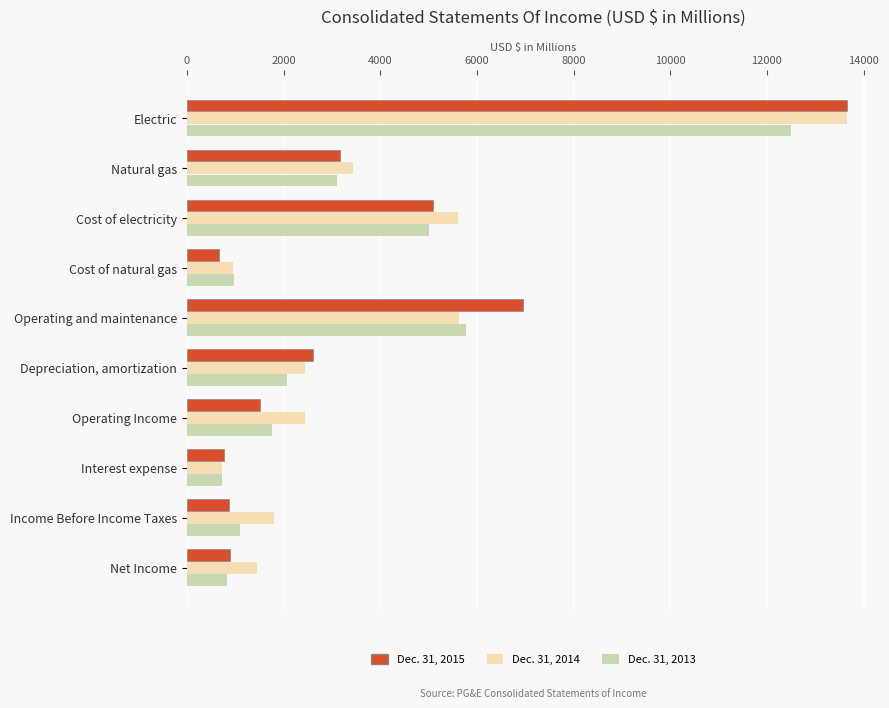

Between Electric and Depreciation, amortization, which series saw the biggest shift?

Dec. 31, 2014